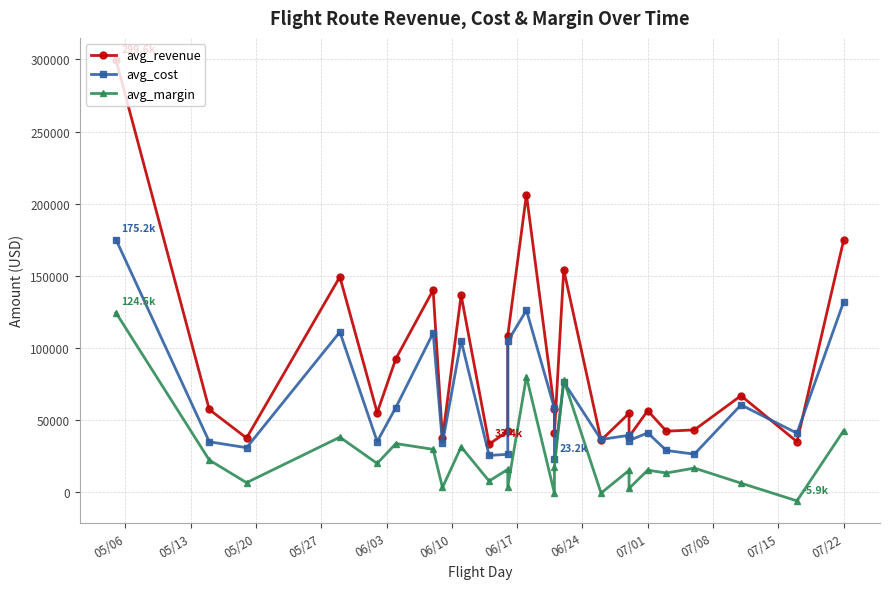

What is the minimum value shown in the chart?

-5916.0